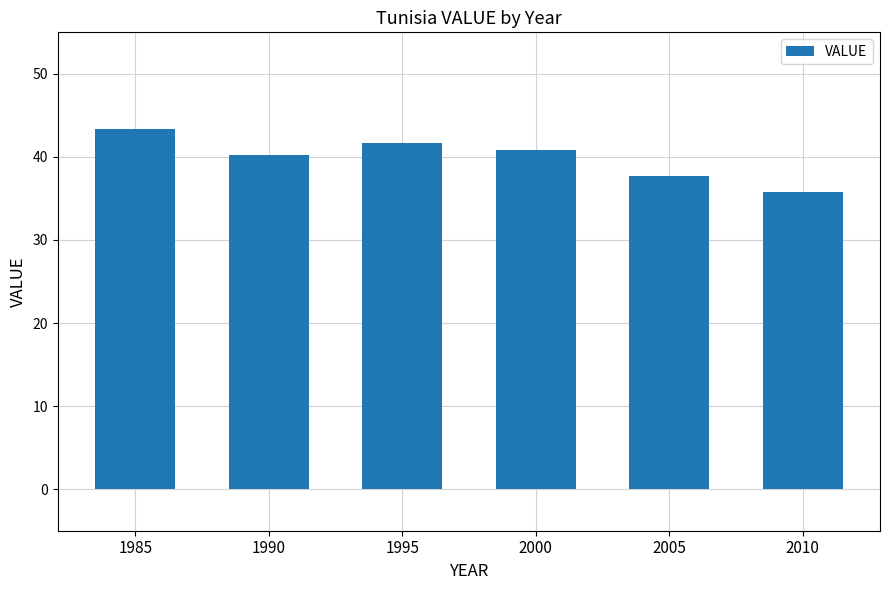

Reading left to right, extract all data points from this chart.

43.4	40.2	41.7	40.8	37.7	35.8